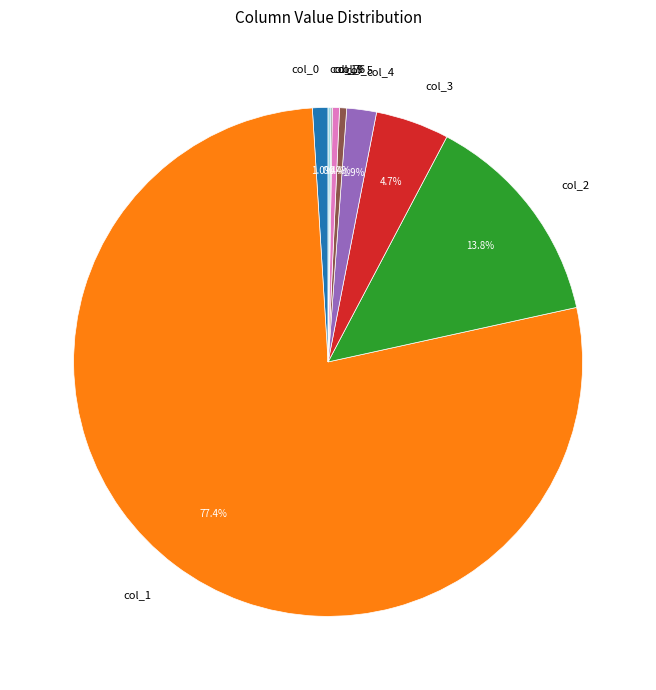

To the nearest percent, what portion does col_0 represent?

1%